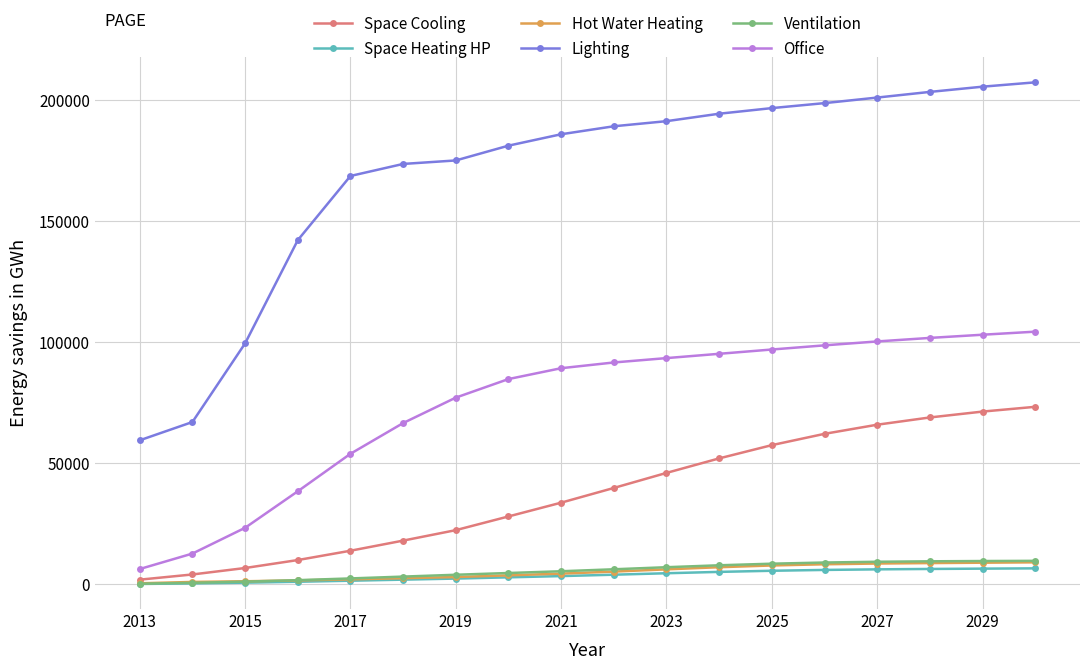

What is the maximum value shown in the chart?

207219.3